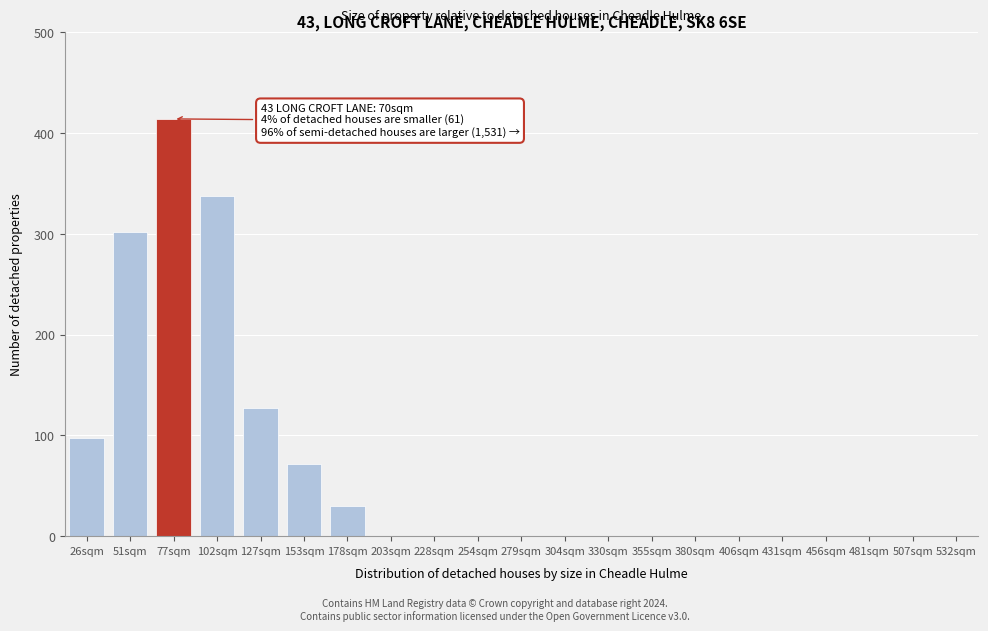

Reading left to right, transcribe all the data shown in this chart.

26sqm=97	51sqm=302	77sqm=414	102sqm=338	127sqm=127	153sqm=72	178sqm=30	203sqm=0	228sqm=0	254sqm=0	279sqm=0	304sqm=0	330sqm=0	355sqm=0	380sqm=0	406sqm=0	431sqm=0	456sqm=0	481sqm=0	507sqm=0	532sqm=0